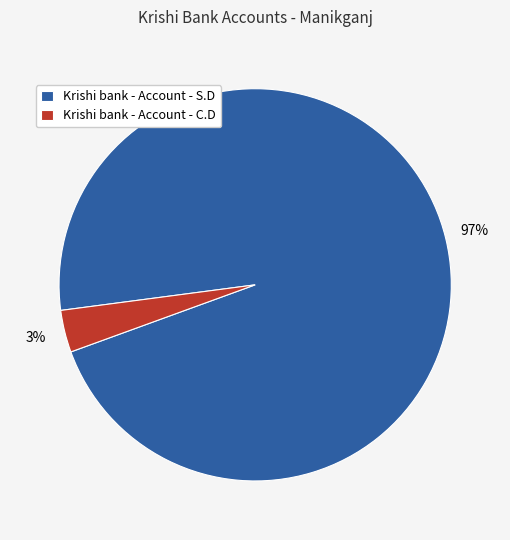

True or false: Krishi bank - Account - C.D accounts for 10% of the total.

False